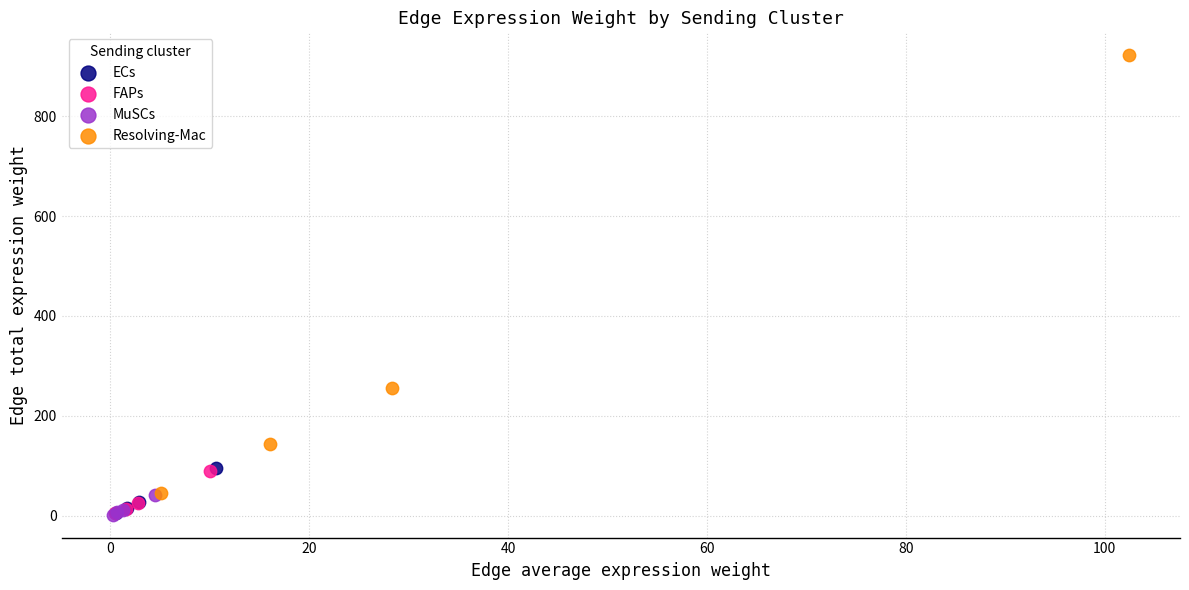

Which series has the widest spread of Y values?

Resolving-Mac